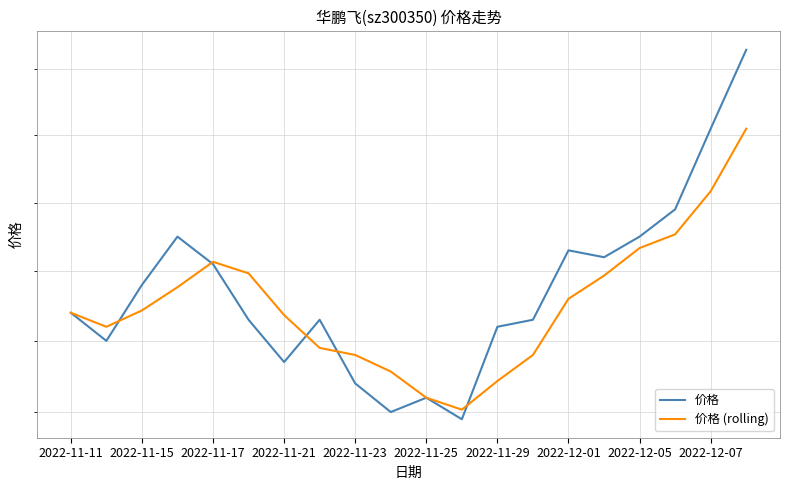

Reading left to right, extract all data points from this chart.

价格: 5.1	5.1	5.2	5.2	5.2	5.1	5.1	5.1	5.0	5.0	5.0	5.0	5.1	5.1	5.2	5.2	5.2	5.3	5.4	5.5
价格 (rolling): 5.1	5.1	5.1	5.2	5.2	5.2	5.1	5.1	5.1	5.1	5.0	5.0	5.0	5.1	5.2	5.2	5.2	5.3	5.3	5.4